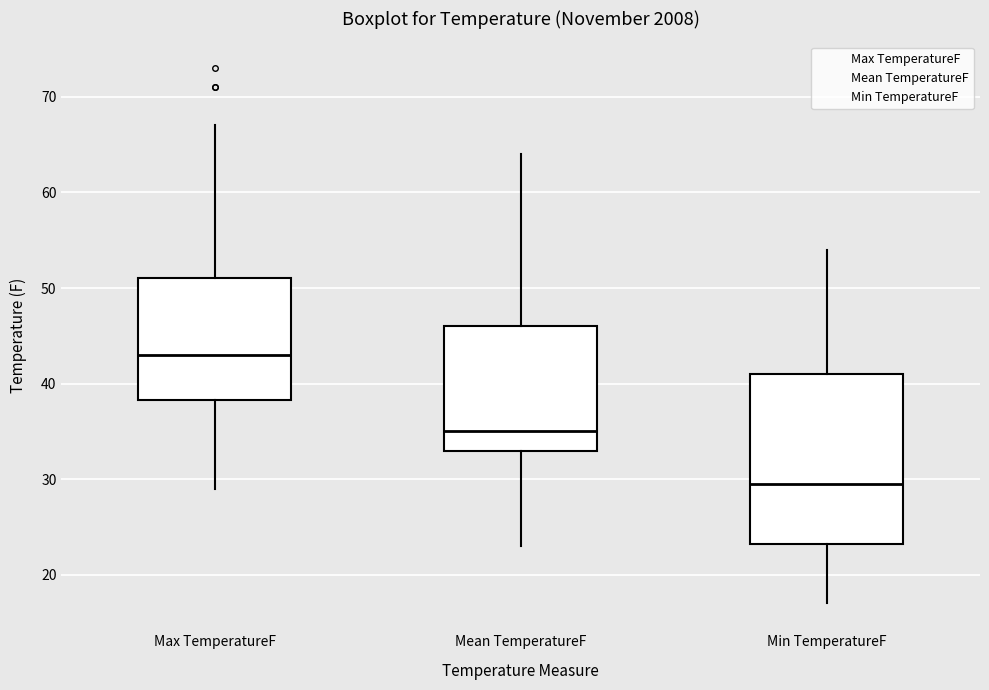

Which box is the tallest, from its lower edge to its upper edge?

Min TemperatureF